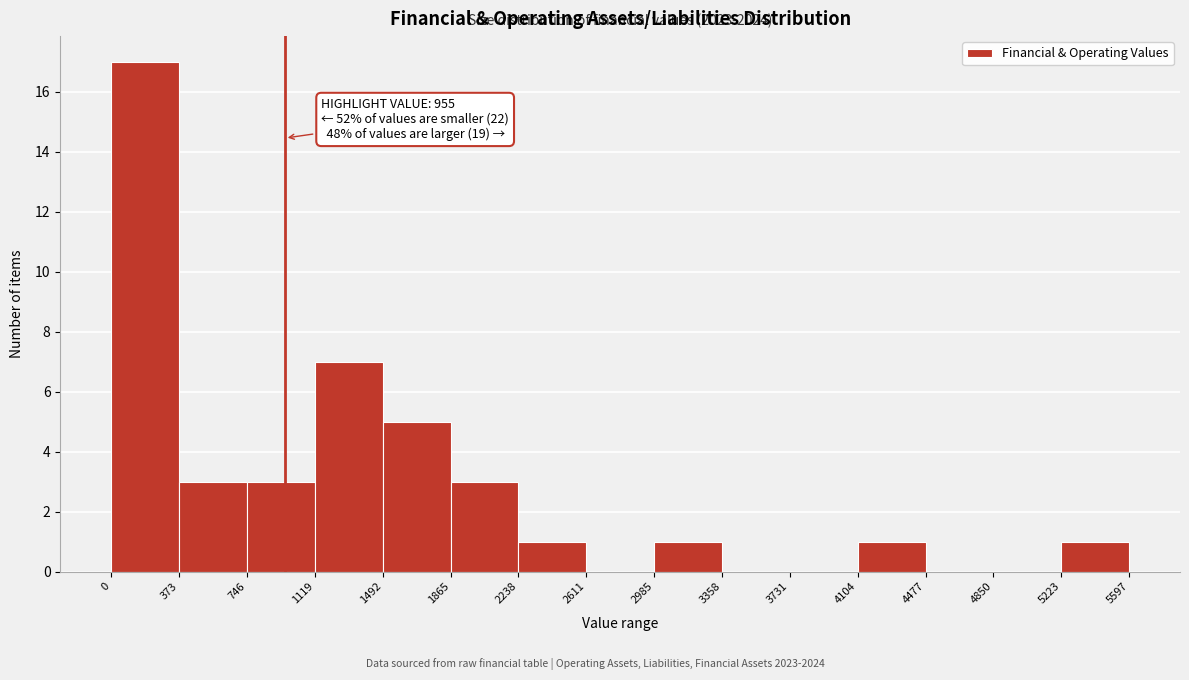

Which range on the x-axis has the tallest bar?

0 to 373